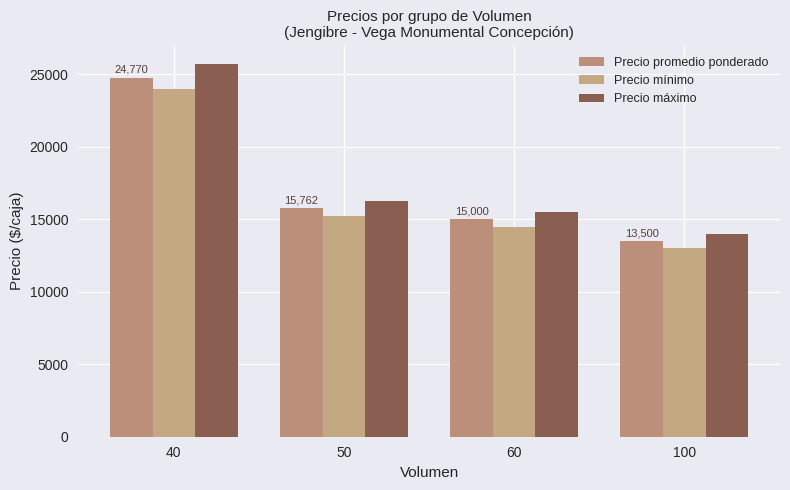

What is the value of the Precio máximo bar at the 4th from the left?

14000